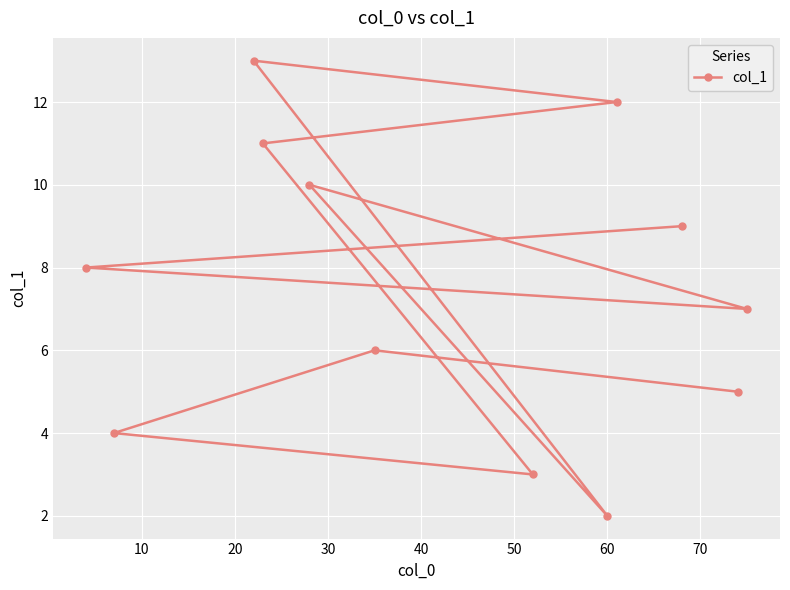

What is the value of the 7th point from the left?

3.0